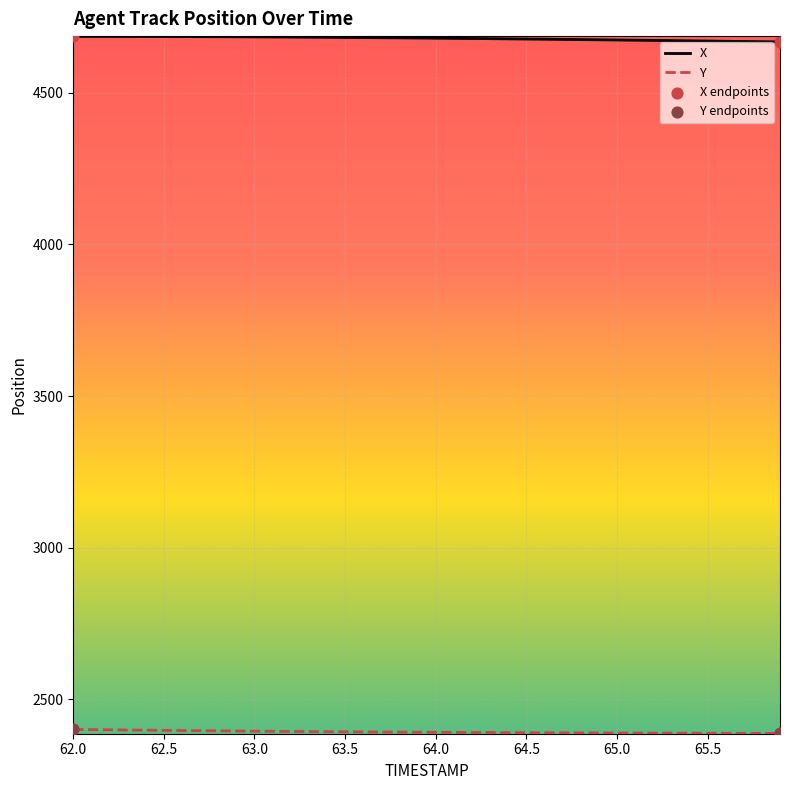

Which series has the largest total across all categories?

X